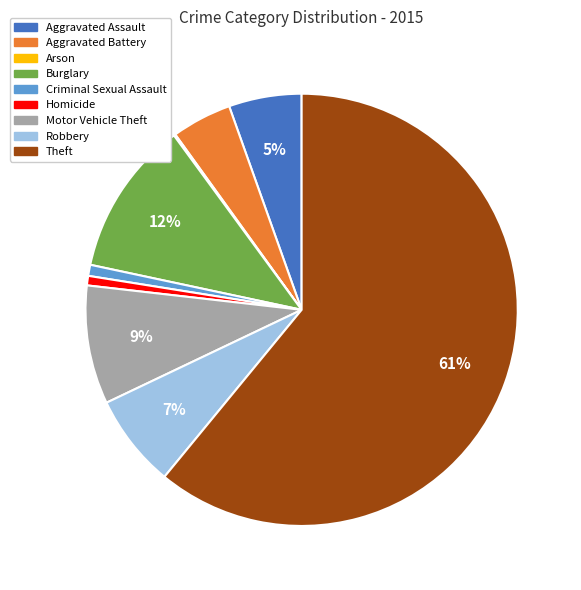

Do Burglary and Aggravated Assault together represent more than half of the pie?

No